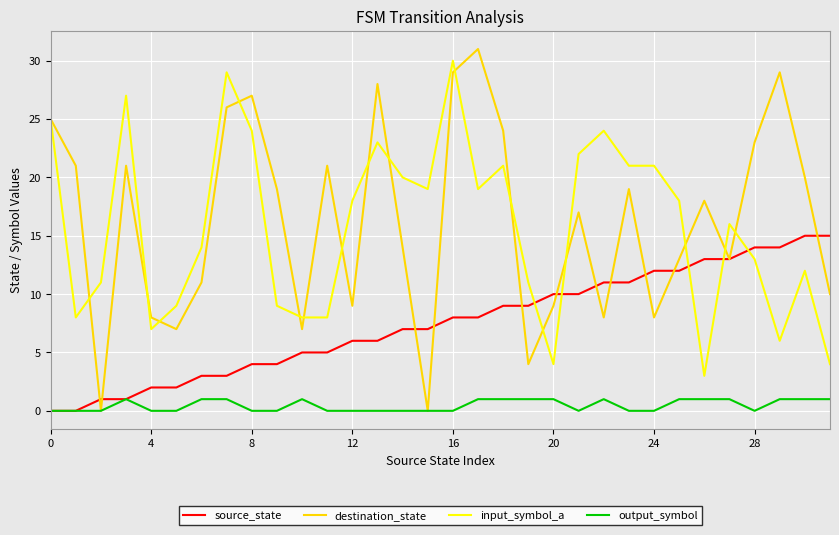

True or false: output_symbol and input_symbol_a intersect in this chart.

False